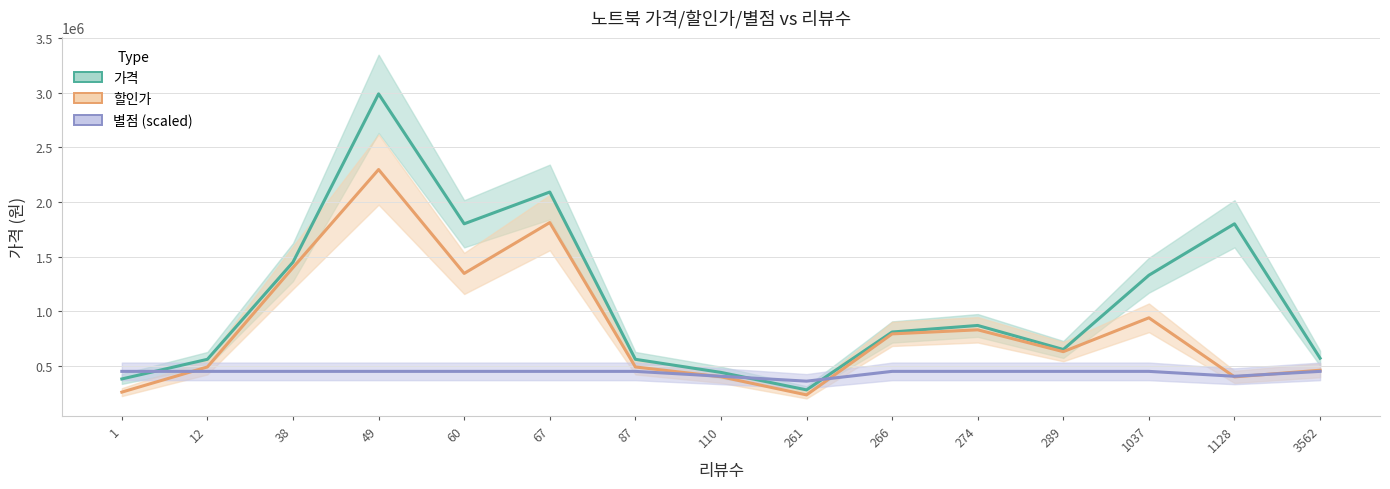

At 274, list the series in order from smallest to largest.

별점 (scaled), 할인가, 가격